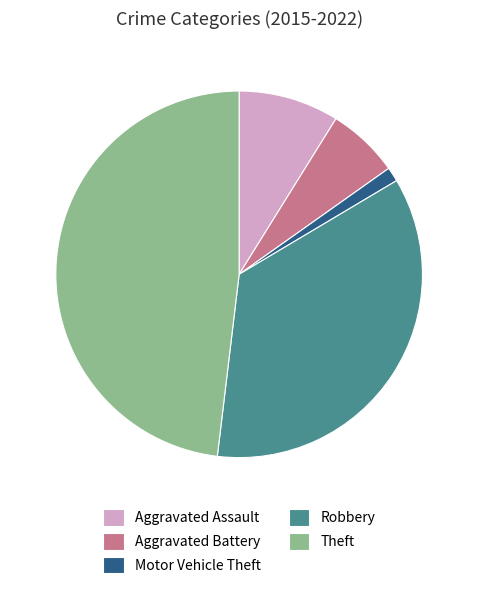

What is the ratio of the value at Robbery to the value at Aggravated Assault?

4.0